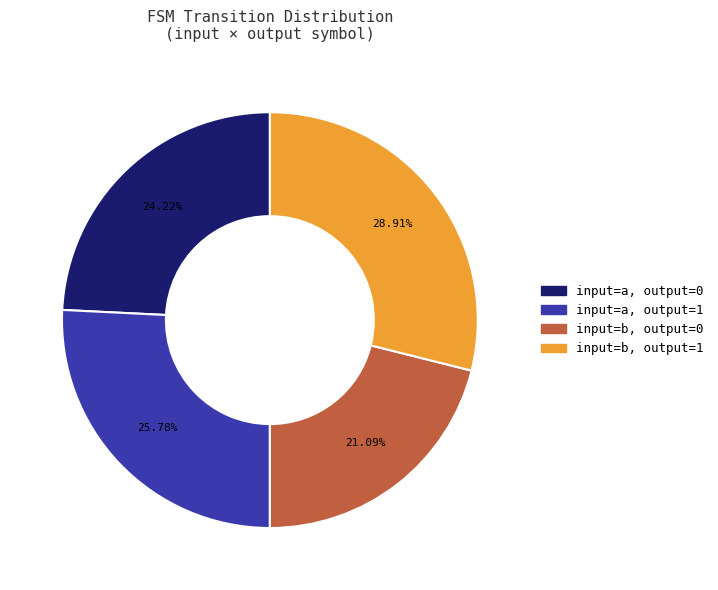

Does any single category account for the majority?

No